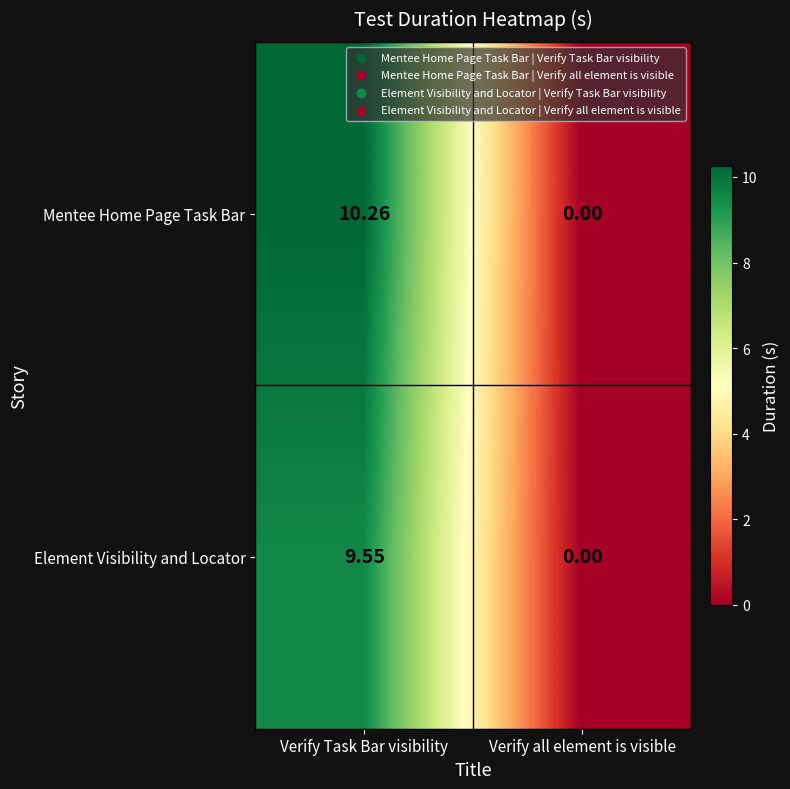

How many categories are shown in the chart?

2